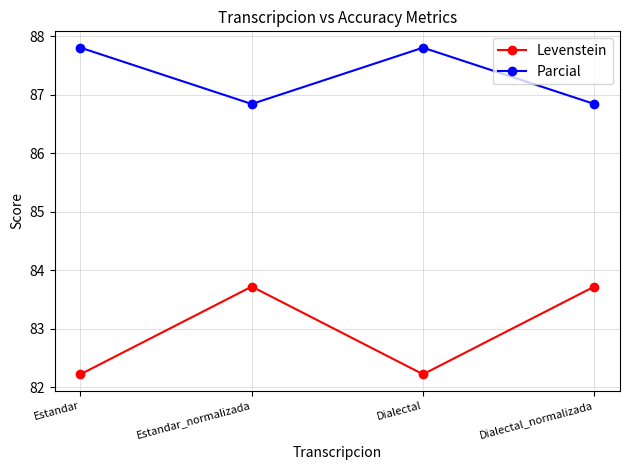

Where does the Parcial series first go above 87?

Estandar